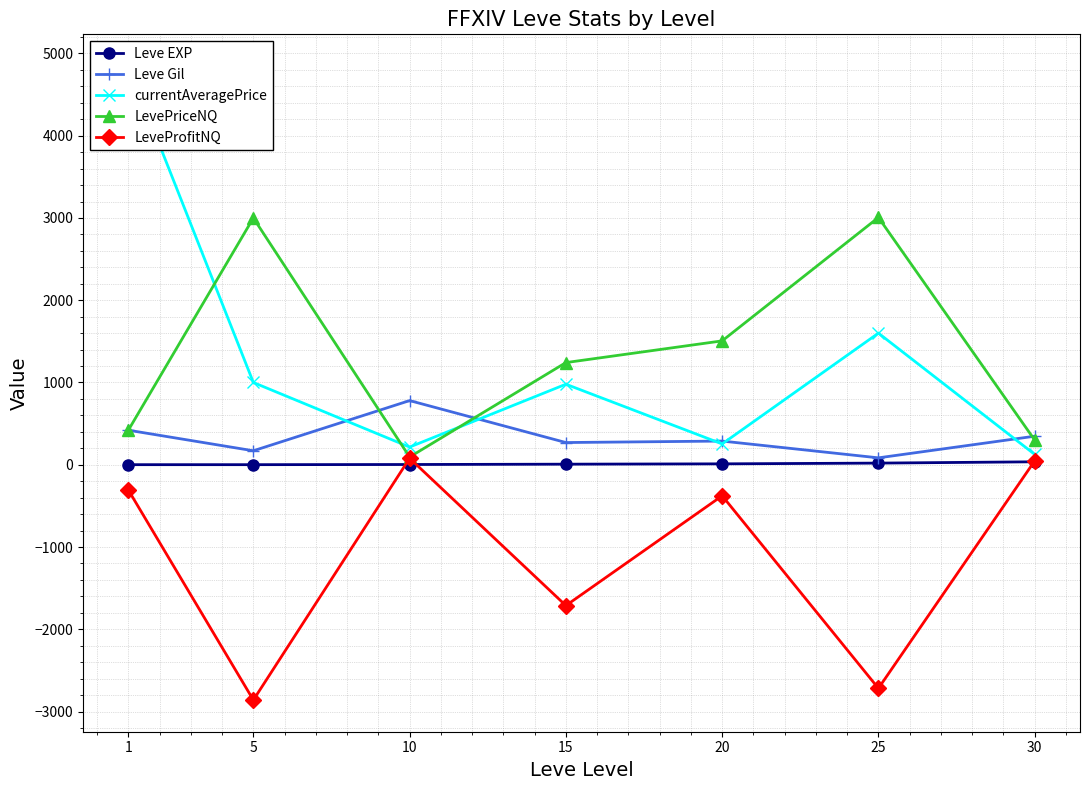

What is the difference between the LevePriceNQ values at 5 and 1?

2580